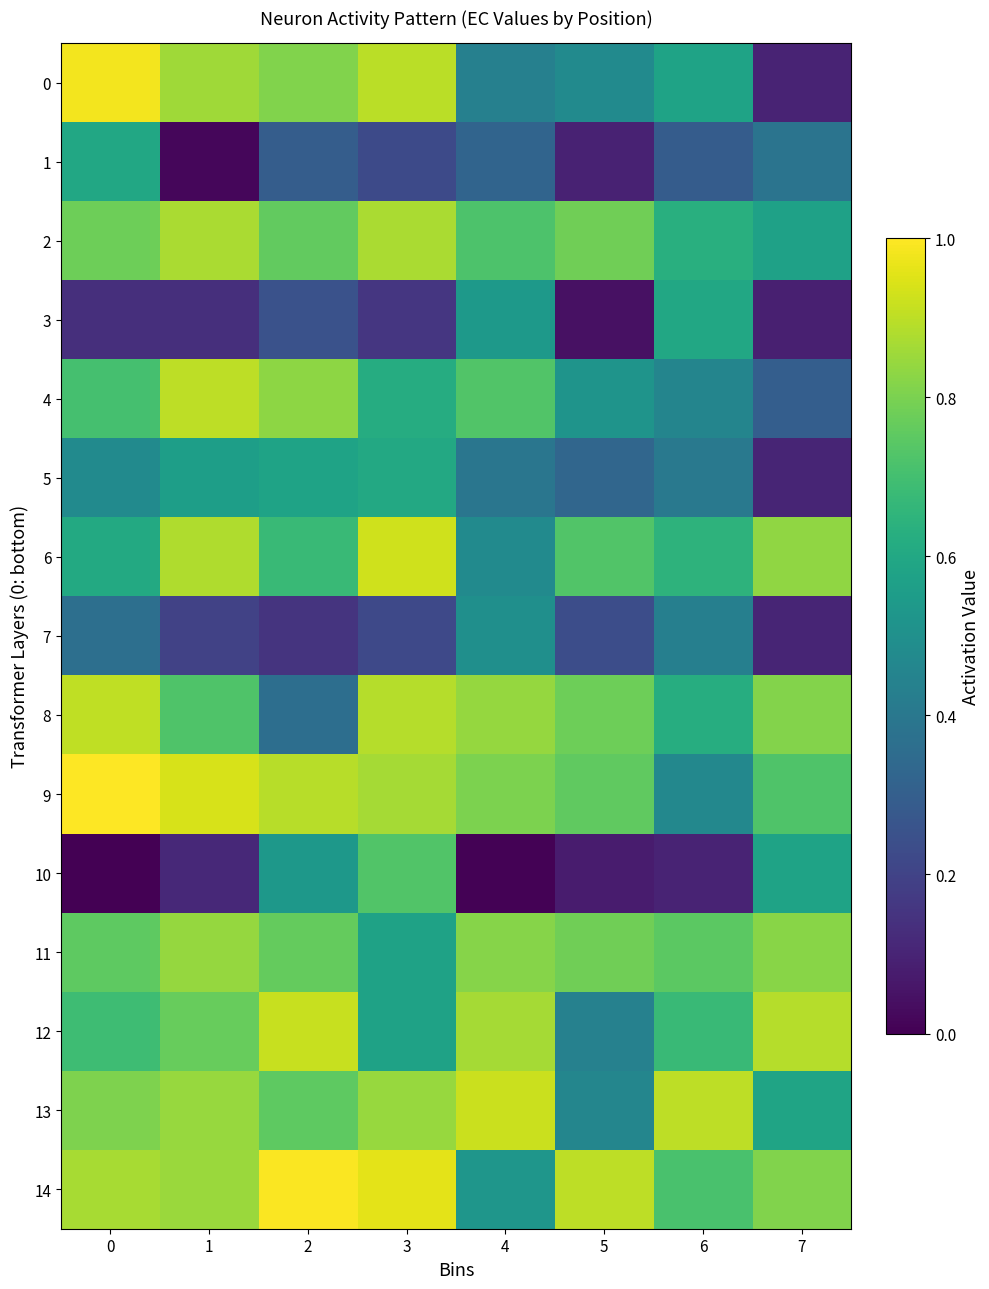

Reading left to right, extract all data points from this chart.

0: 0=1.0	1=0.9	2=0.8	3=0.9	4=0.4	5=0.5	6=0.6	7=0.1
1: 0=0.6	1=0.0	2=0.3	3=0.2	4=0.3	5=0.1	6=0.3	7=0.4
2: 0=0.8	1=0.9	2=0.8	3=0.9	4=0.7	5=0.8	6=0.6	7=0.6
3: 0=0.1	1=0.1	2=0.3	3=0.2	4=0.5	5=0.0	6=0.6	7=0.1
4: 0=0.7	1=0.9	2=0.8	3=0.6	4=0.7	5=0.5	6=0.5	7=0.3
5: 0=0.5	1=0.6	2=0.6	3=0.6	4=0.4	5=0.3	6=0.4	7=0.1
6: 0=0.6	1=0.9	2=0.7	3=0.9	4=0.5	5=0.7	6=0.6	7=0.8
7: 0=0.4	1=0.2	2=0.1	3=0.2	4=0.5	5=0.2	6=0.4	7=0.1
8: 0=0.9	1=0.7	2=0.4	3=0.9	4=0.8	5=0.8	6=0.6	7=0.8
9: 0=1.0	1=0.9	2=0.9	3=0.9	4=0.8	5=0.8	6=0.5	7=0.7
10: 0=0.0	1=0.1	2=0.5	3=0.7	4=0.0	5=0.1	6=0.1	7=0.6
11: 0=0.8	1=0.8	2=0.8	3=0.6	4=0.8	5=0.8	6=0.7	7=0.8
12: 0=0.7	1=0.8	2=0.9	3=0.6	4=0.9	5=0.4	6=0.7	7=0.9
13: 0=0.8	1=0.8	2=0.8	3=0.8	4=0.9	5=0.5	6=0.9	7=0.6
14: 0=0.9	1=0.8	2=1.0	3=1.0	4=0.5	5=0.9	6=0.7	7=0.8